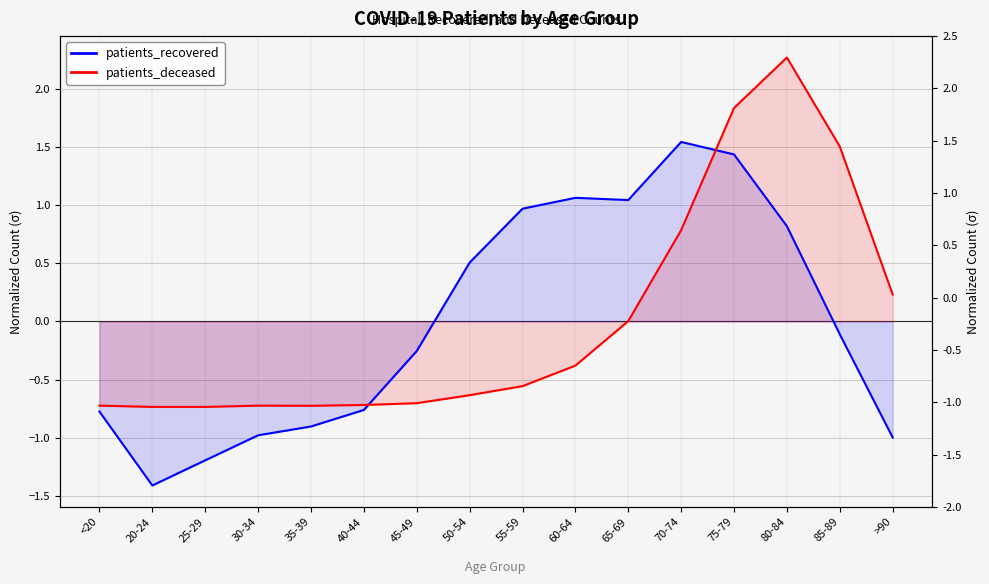

At 30-34, list the series in order from largest to smallest.

patients_deceased, patients_recovered